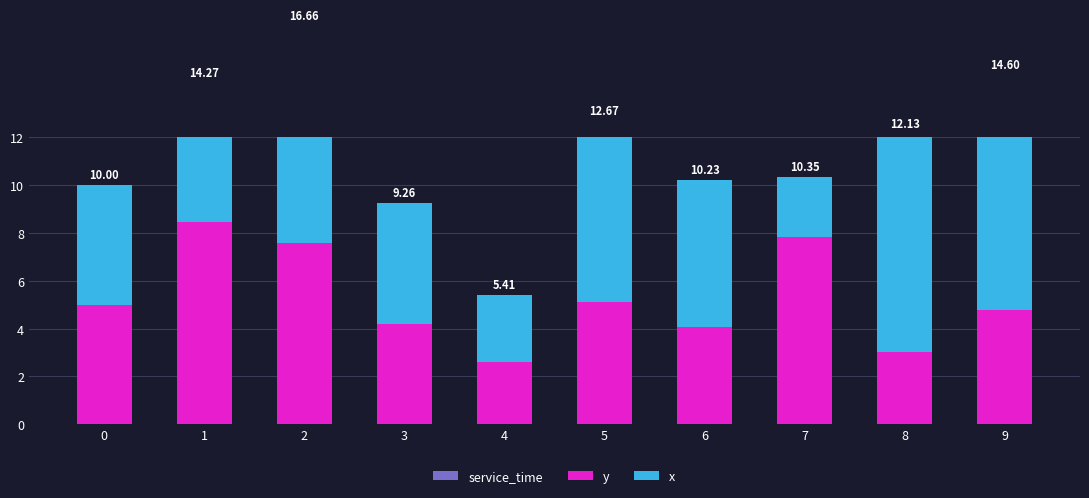

What is the sum of all x values?

63.0